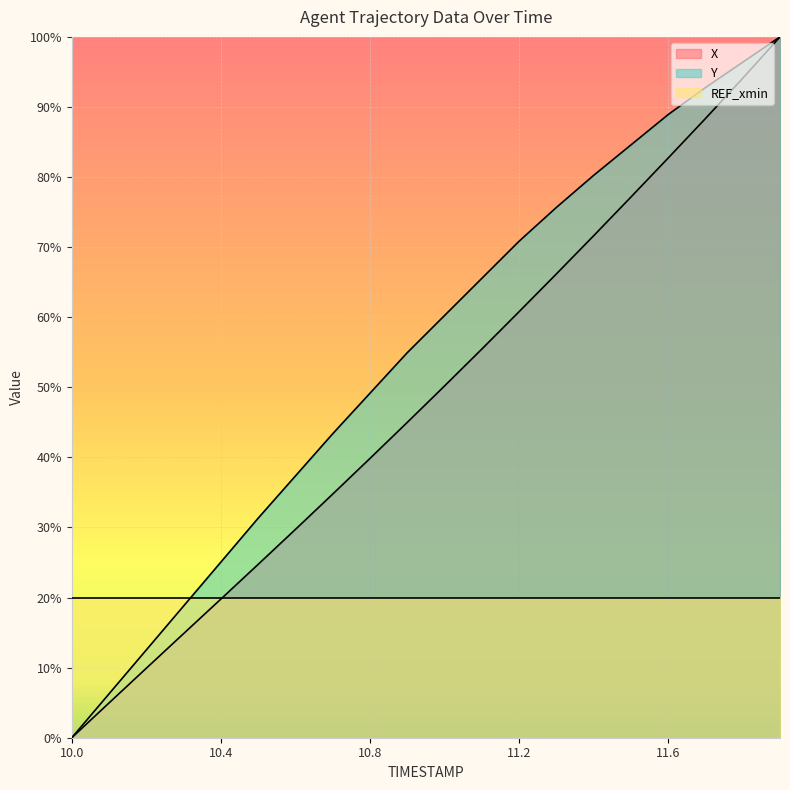

Where does the X series first go above 50?

11.0